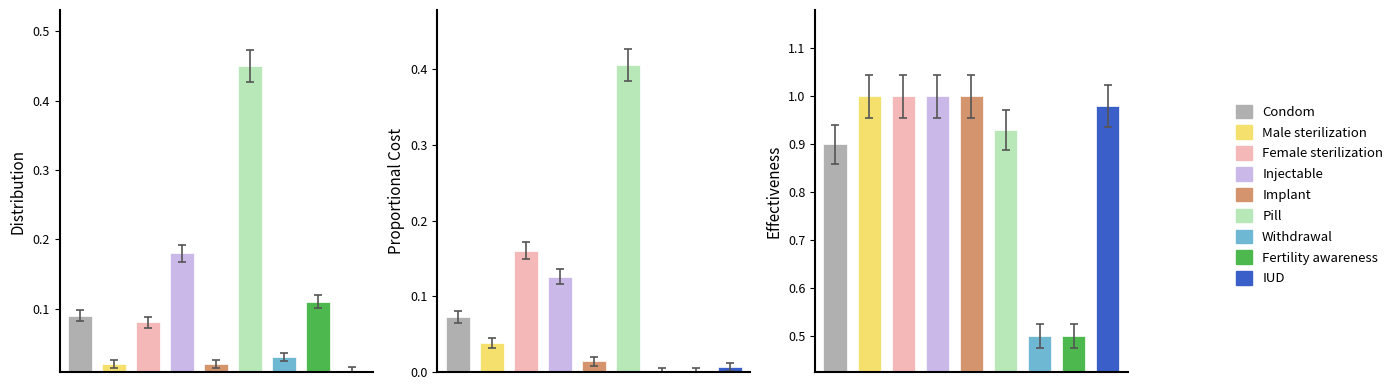

What is the difference between the Effectiveness values at Withdrawal and Female sterilization?

0.5